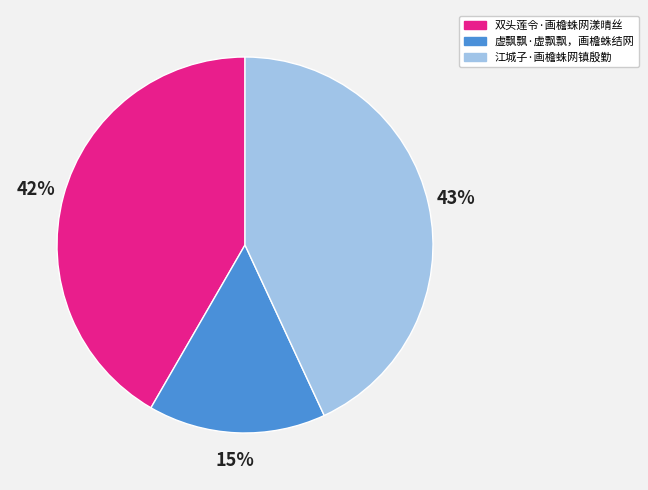

Which has a higher value, 双头莲令·画檐蛛网漾晴丝 or 虚飘飘·虚飘飘，画檐蛛结网?

双头莲令·画檐蛛网漾晴丝